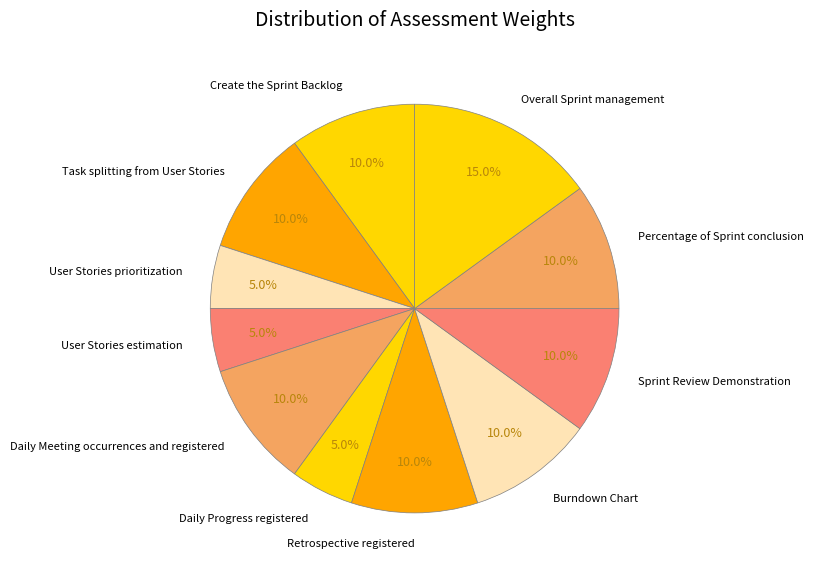

Count the number of slices in the pie.

11